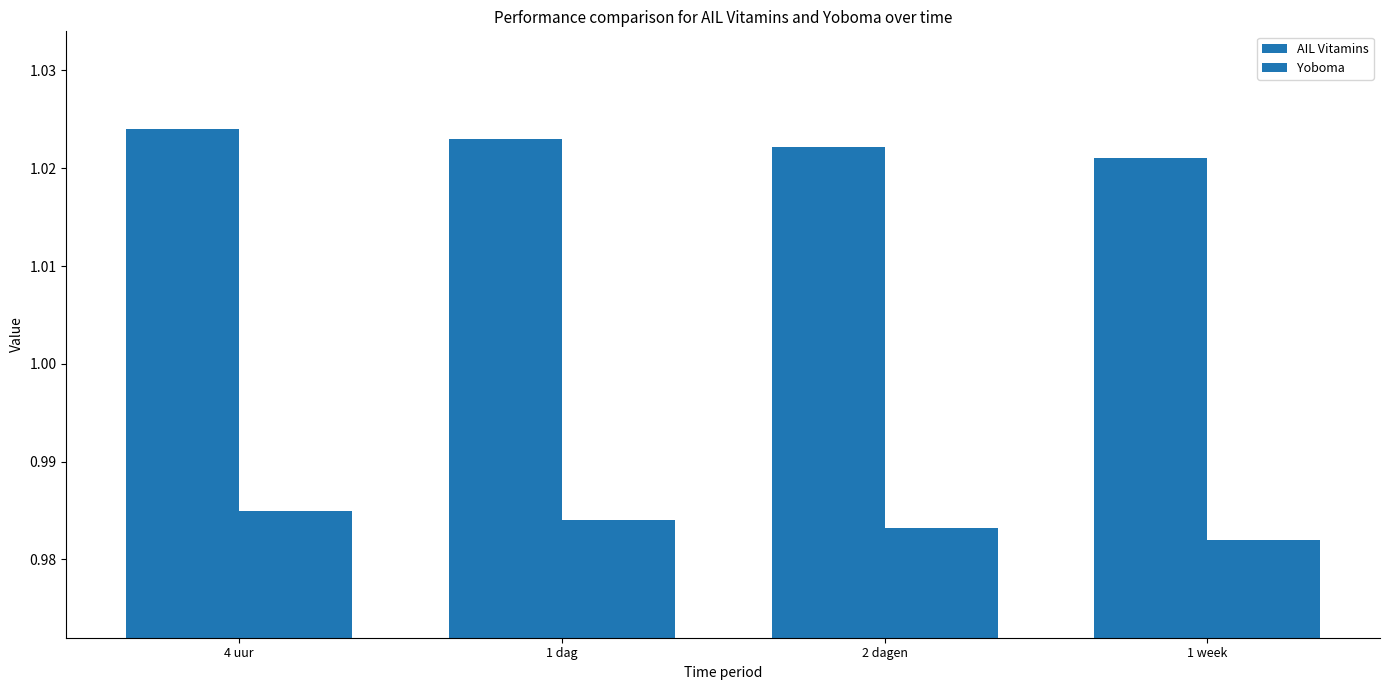

Count the number of categories in the chart.

4